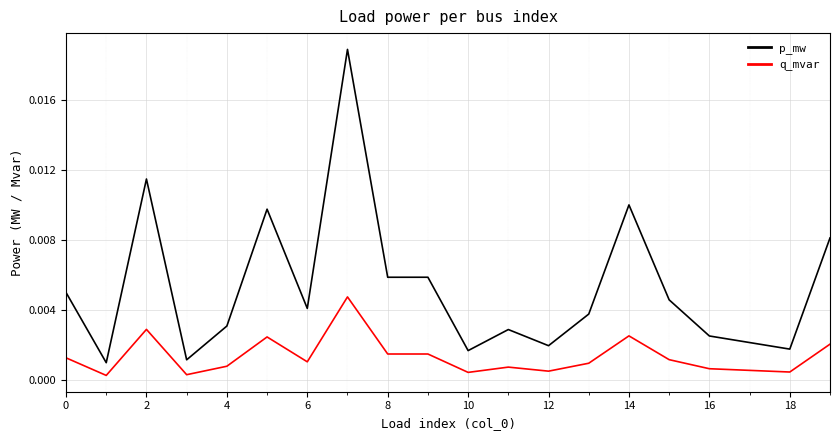

Which series has the largest total across all categories?

p_mw